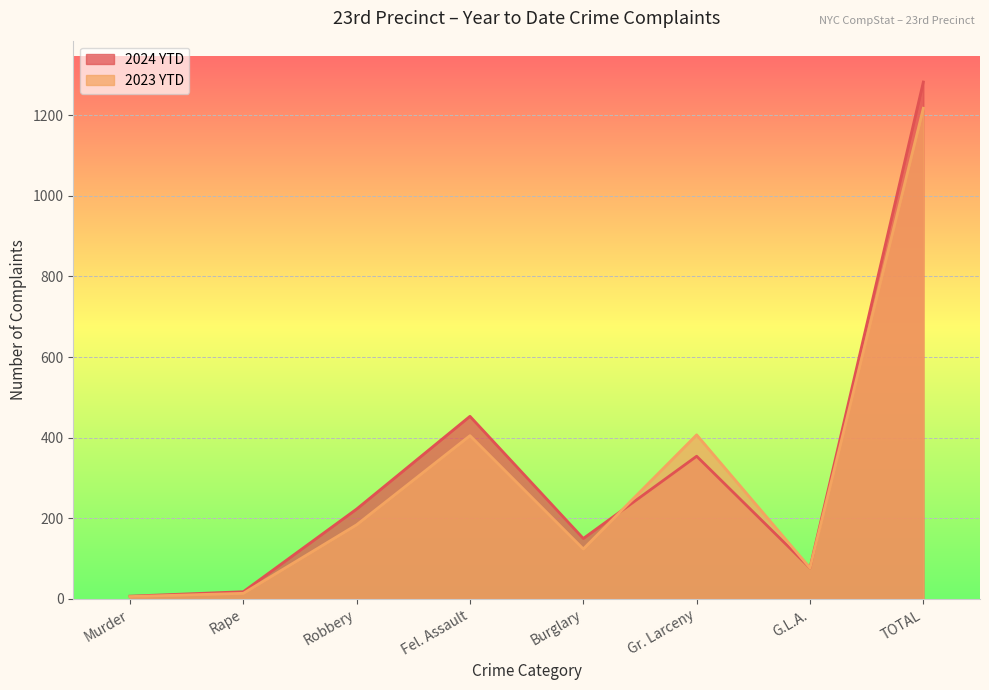

What is the spread (max minus min) of values at Gr. Larceny?

53